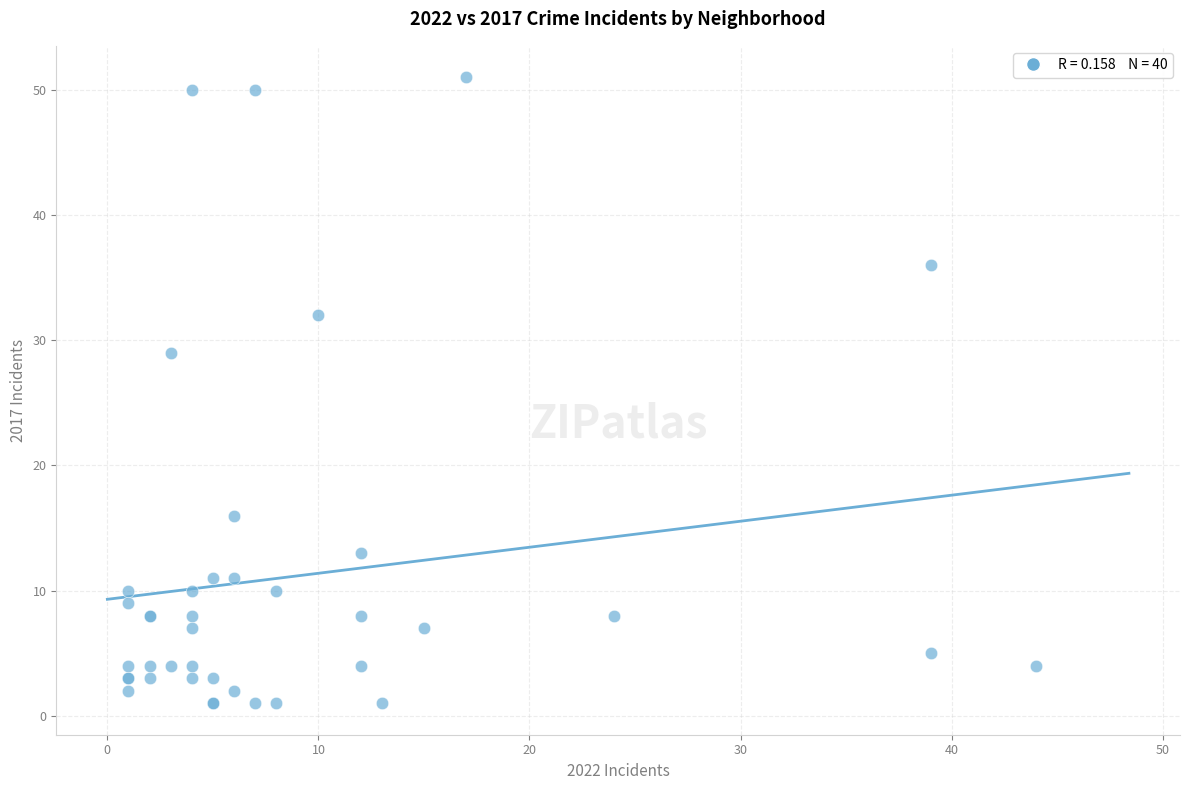

What Y value in the scatter plot is closest to 26?

29